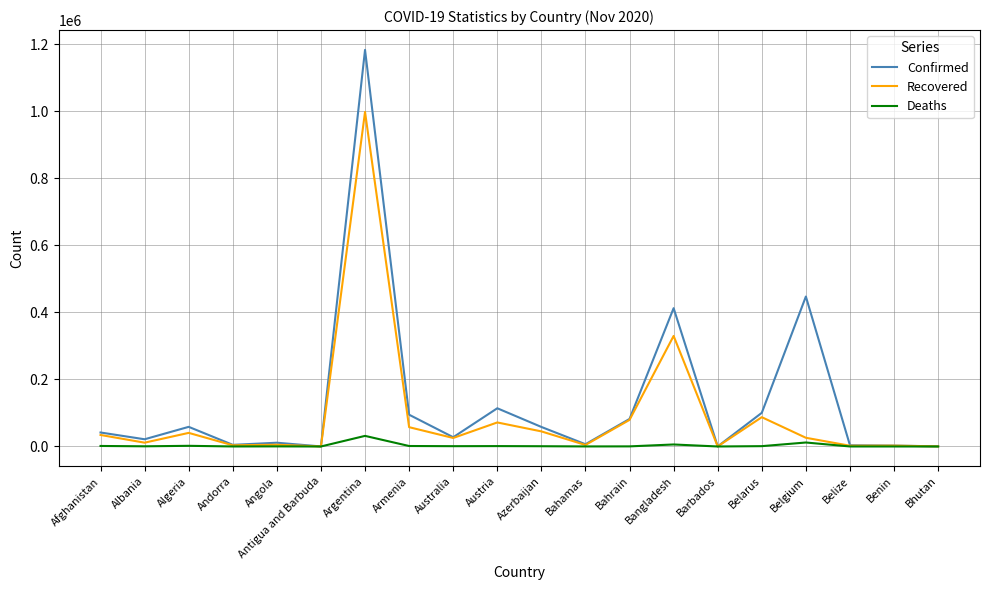

Is the value of Deaths at Australia greater than the value of Confirmed at Belarus?

No